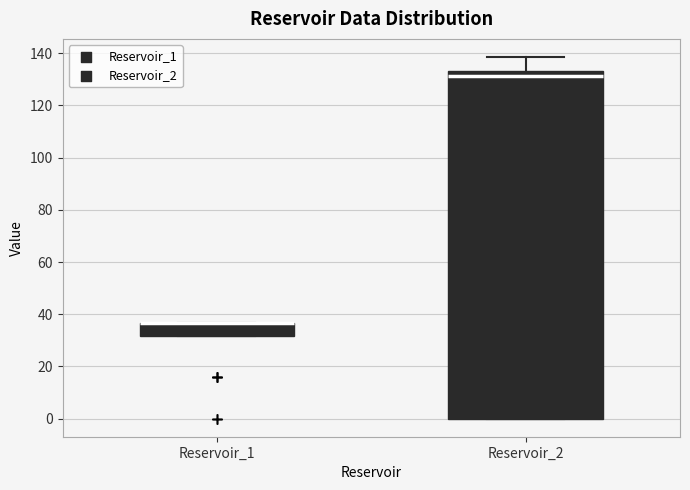

Where is the lower edge of the box for Reservoir_2 on the y-axis? The values are not printed on the chart, so give them approximately, as read against the axis.

0